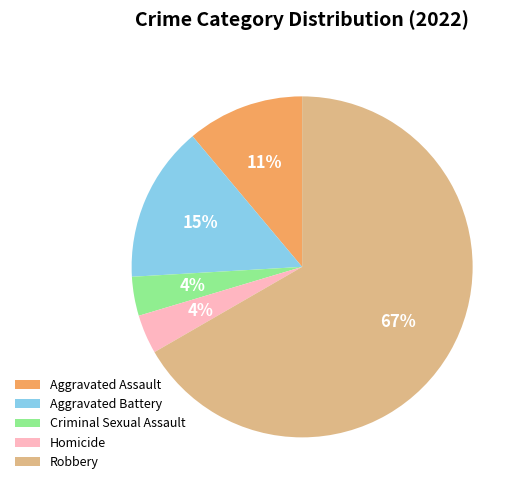

True or false: Aggravated Battery accounts for 22% of the total.

False